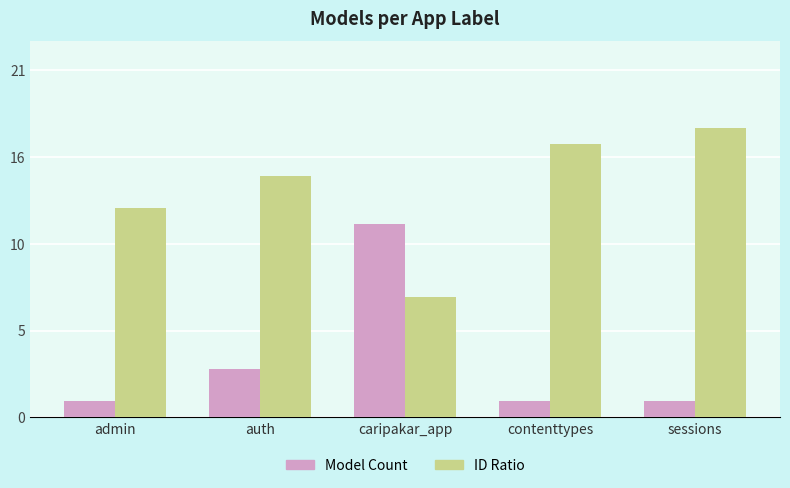

Is the value of Model Count at sessions greater than the value of ID Ratio at sessions?

No